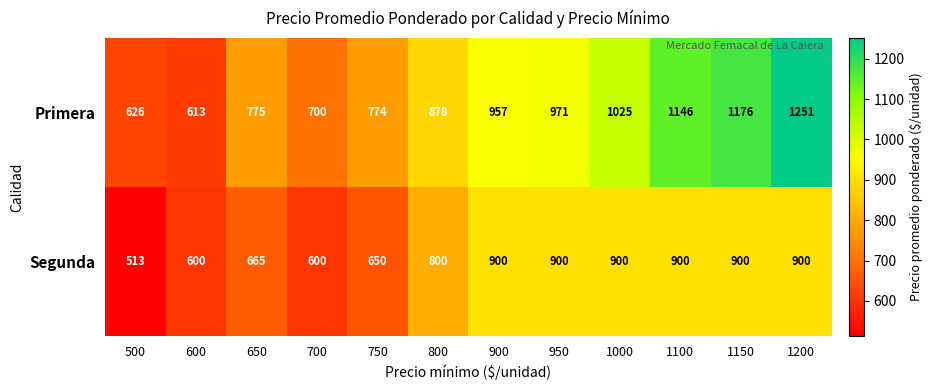

At which label is Segunda closest to 706?

650